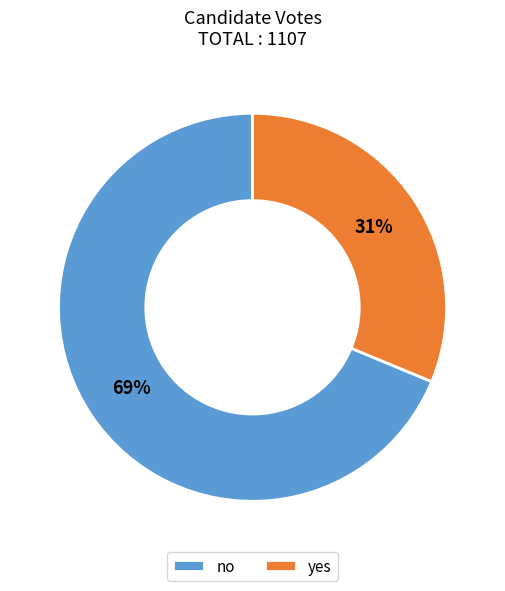

Is it true that no is 69% of the pie?

True